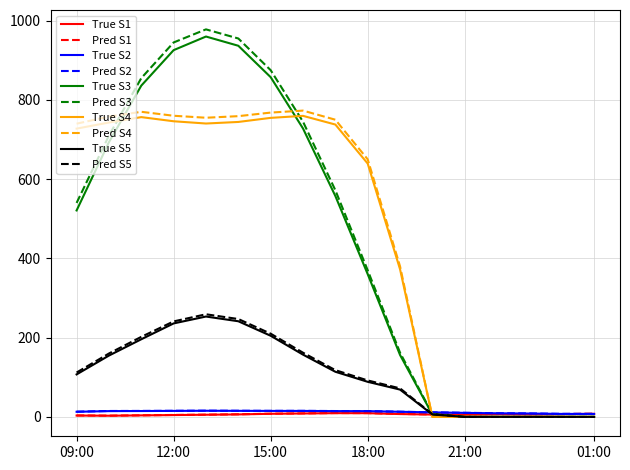

At how many categories does at least one series exceed 260?

11